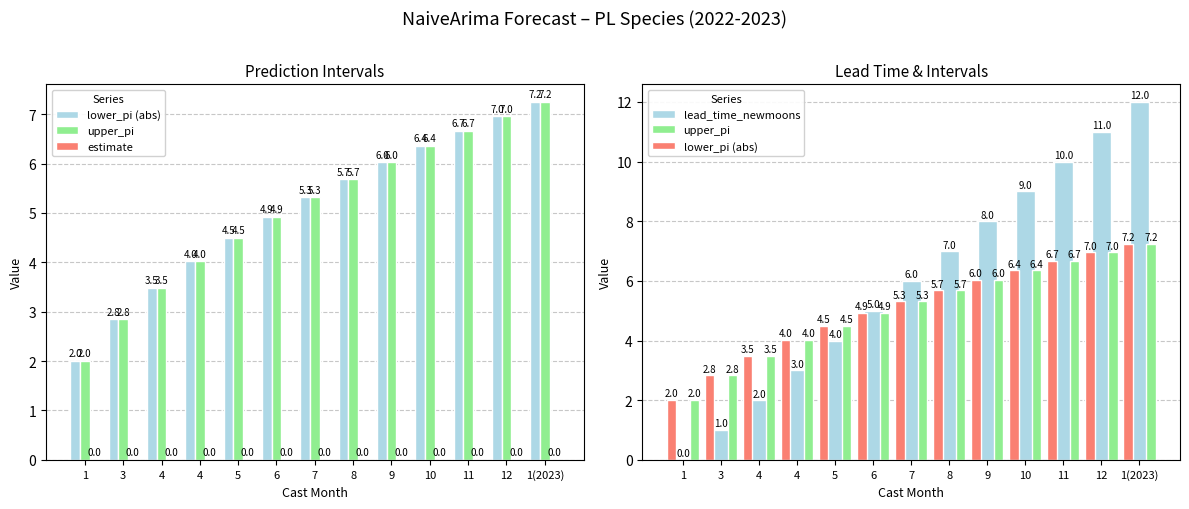

What is the approximate value of lead_time_newmoons at 12?

11.0